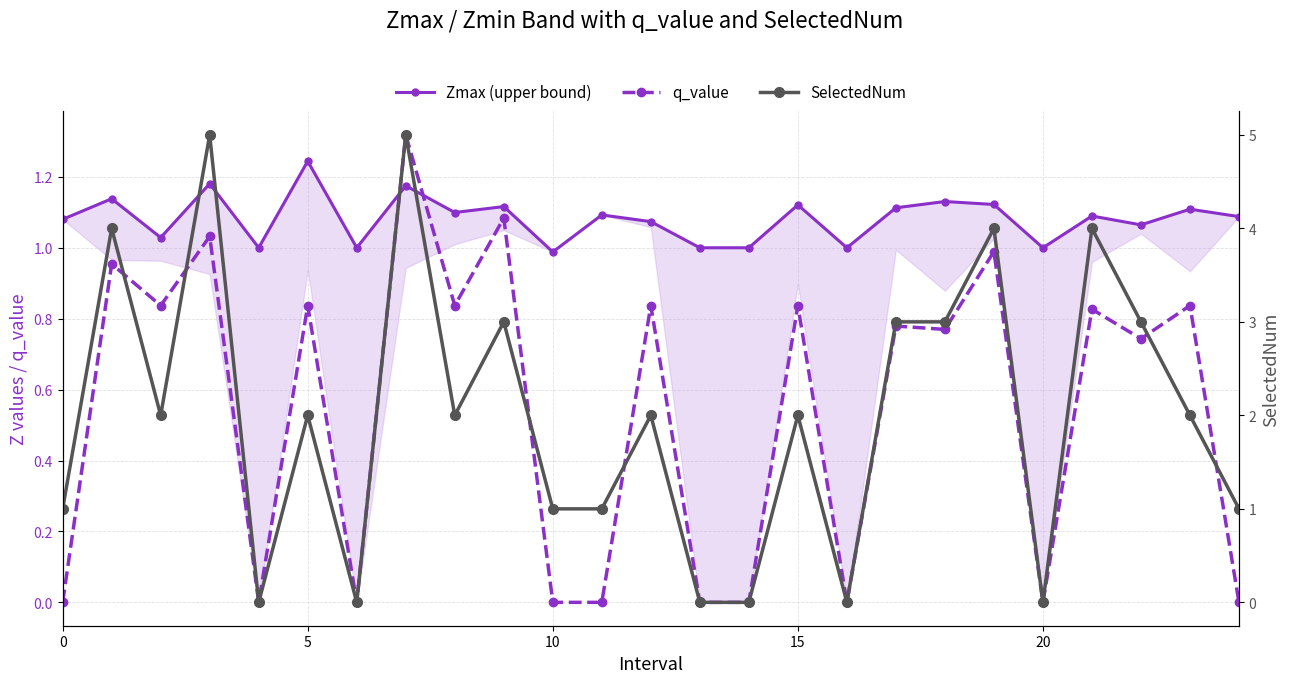

What is the label of the 25th point from the left?

24